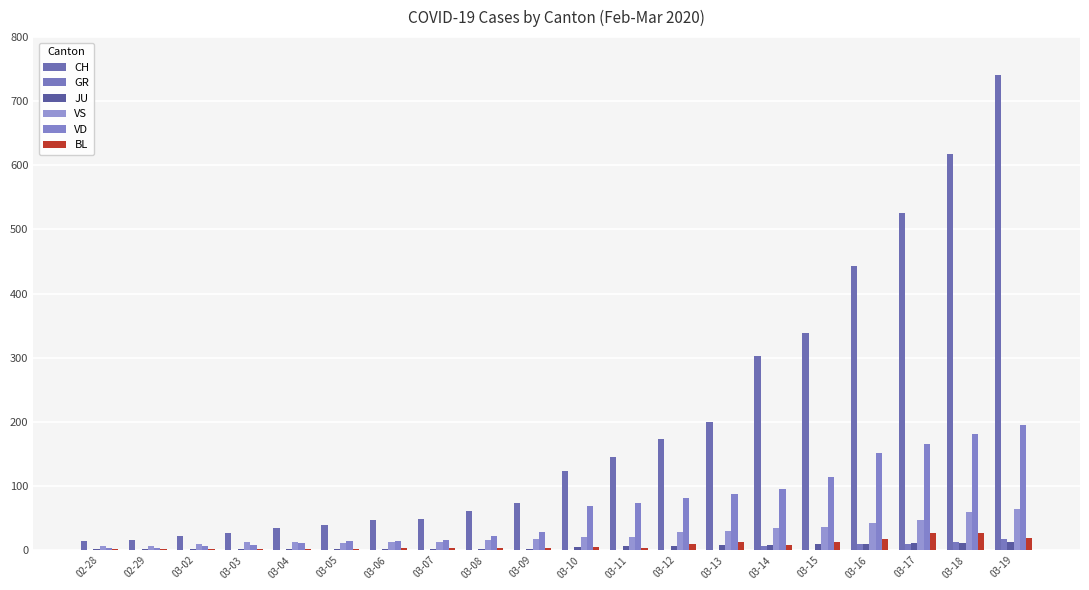

Does the chart contain stacked bars?

No